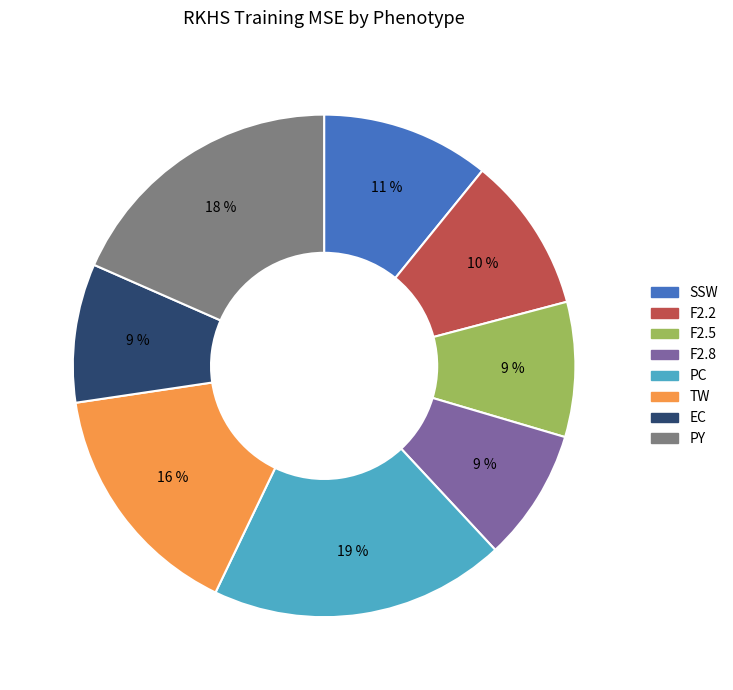

Is PC the majority of the pie?

No